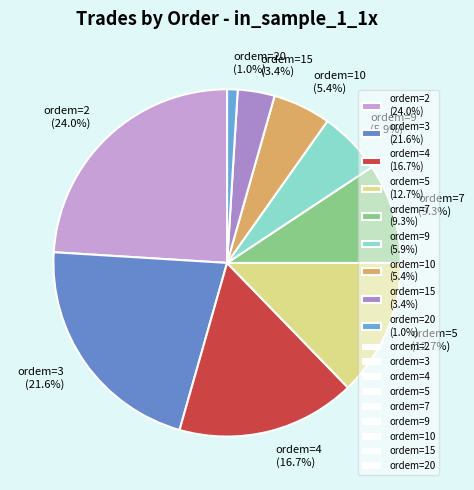

Approximately how many times larger is the value at ordem=2 (24.0%) compared to ordem=3 (21.6%)?

1.1